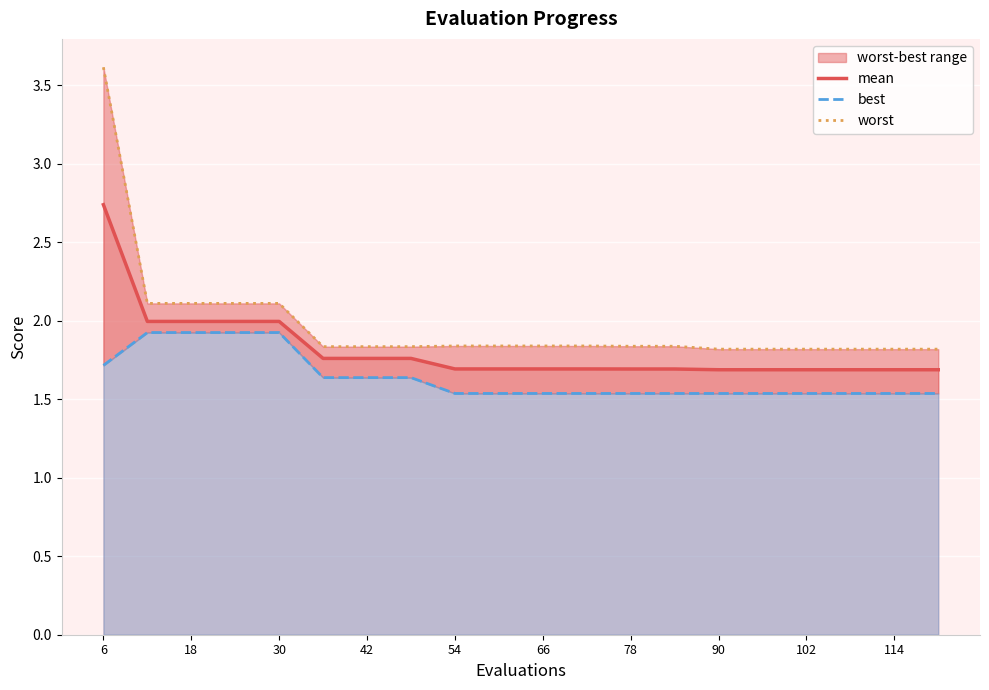

Which series has the largest range (max minus min)?

worst